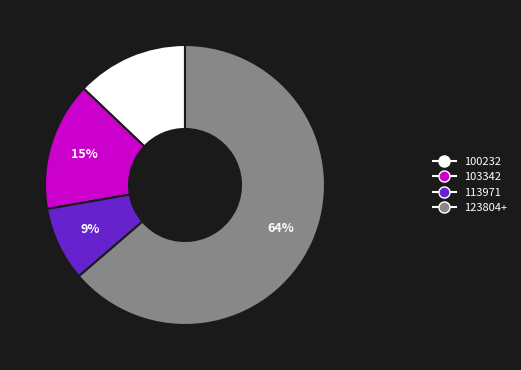

Approximately how many times larger is the value at 113971 compared to 100232?

0.7